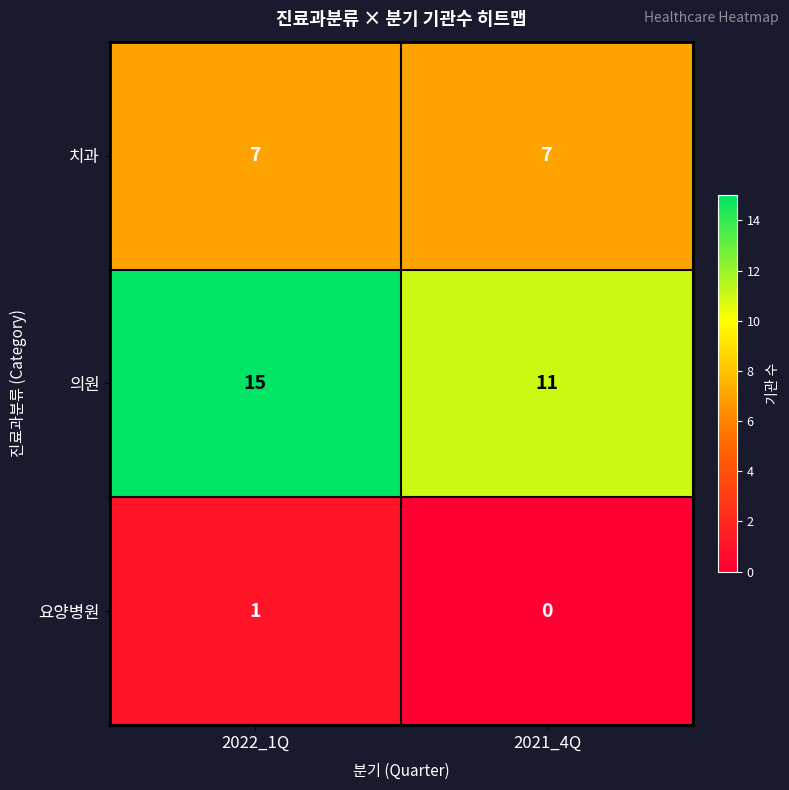

At which category is the sum across all series the highest?

2022_1Q